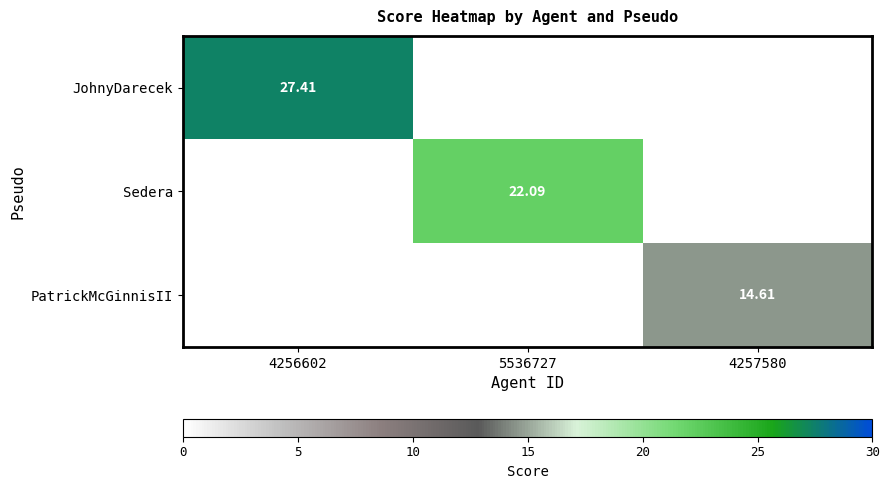

What is the difference between the Sedera values at 4256602 and 5536727?

22.1